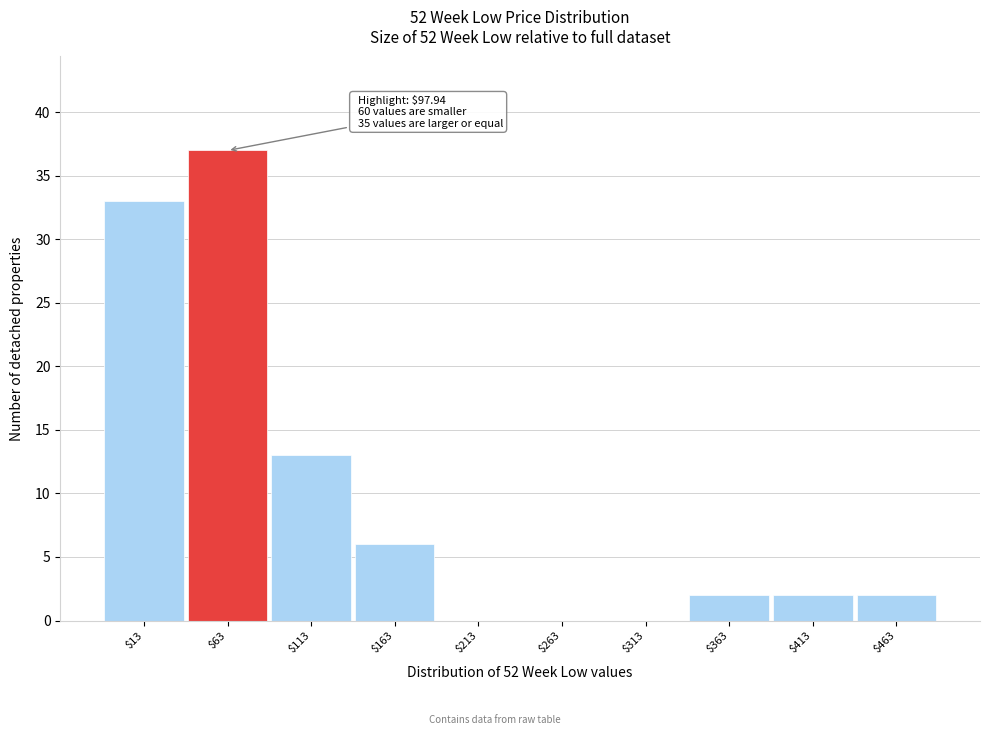

What is the maximum value shown in the chart?

37